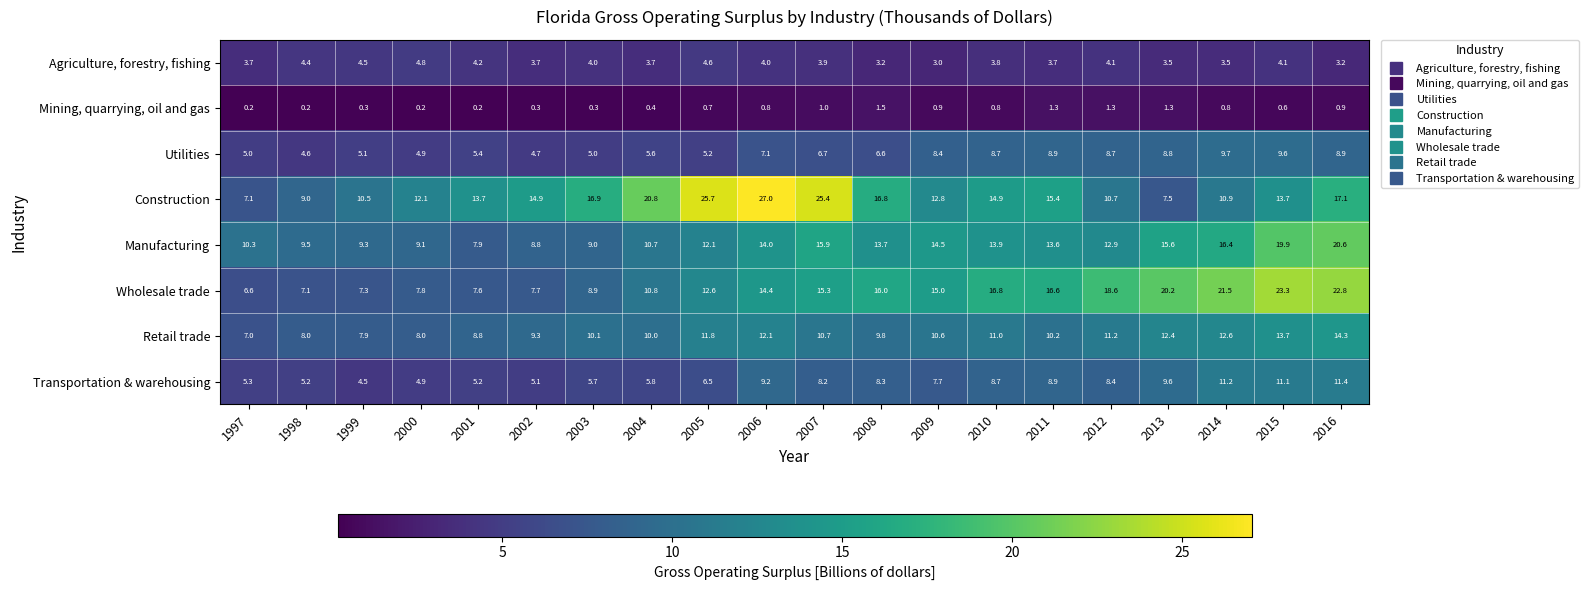

At which label is Construction closest to 17?

2003